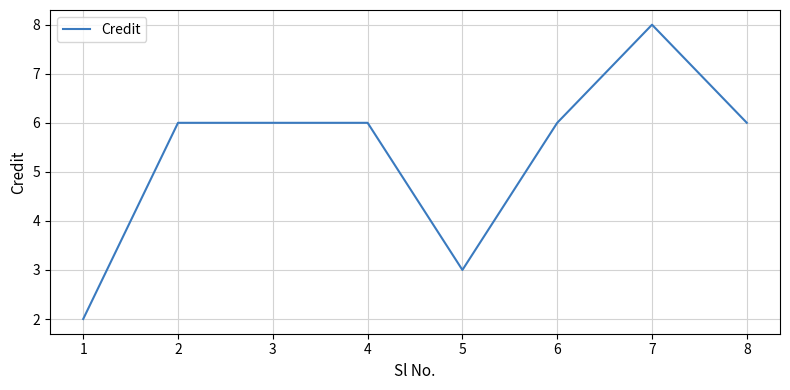

The chart shows a value of 1 at 1. True or false?

False